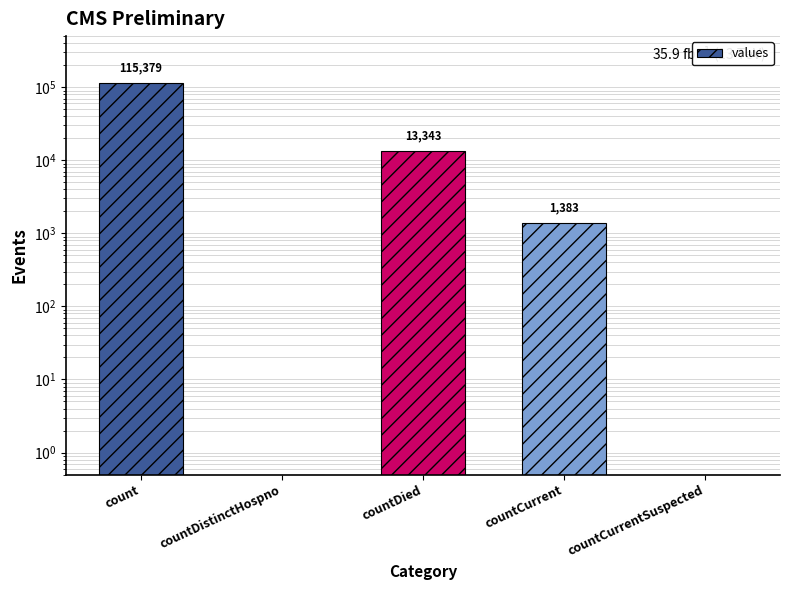

Which has a higher value, countDied or countCurrentSuspected?

countDied